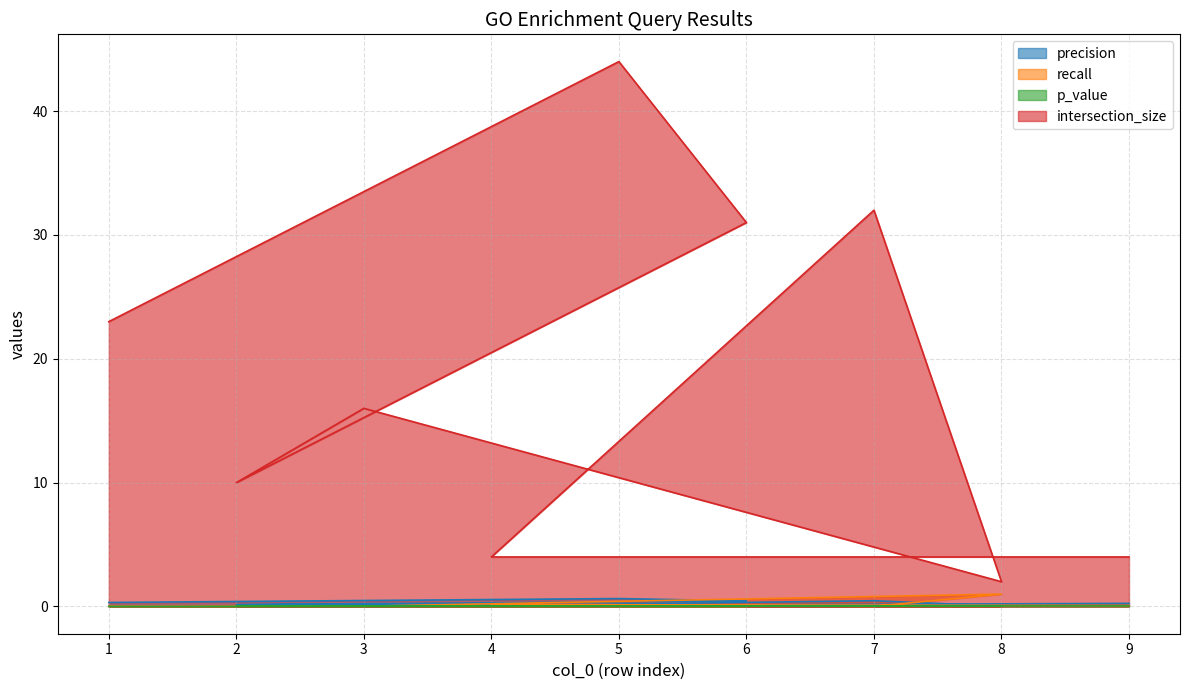

Is the value of recall at 2 greater than the value of p_value at 5?

Yes